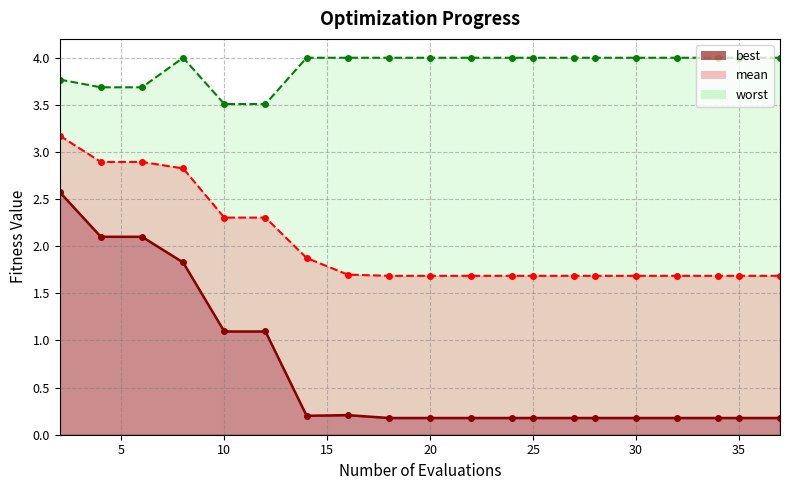

What is the difference between the highest and lowest values at 10?

1.6